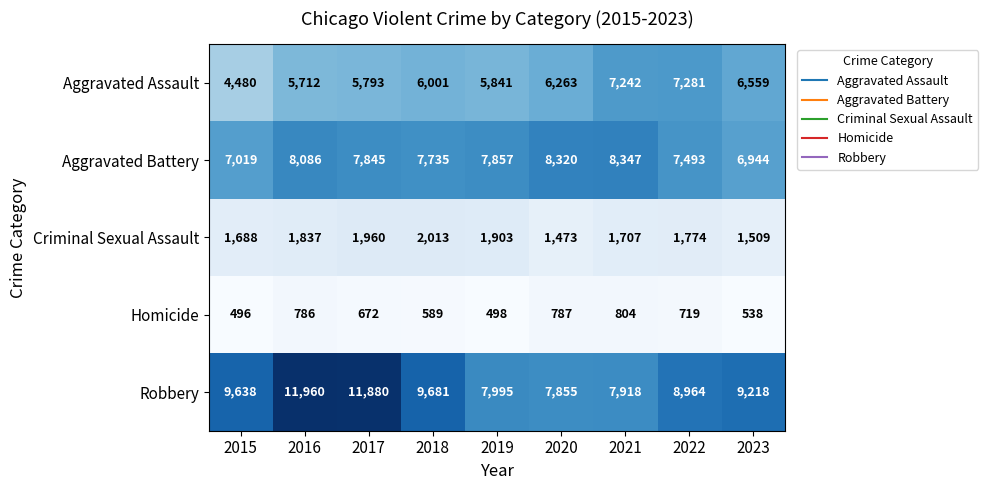

Is it true that Aggravated Assault equals 6263 at 2020?

True